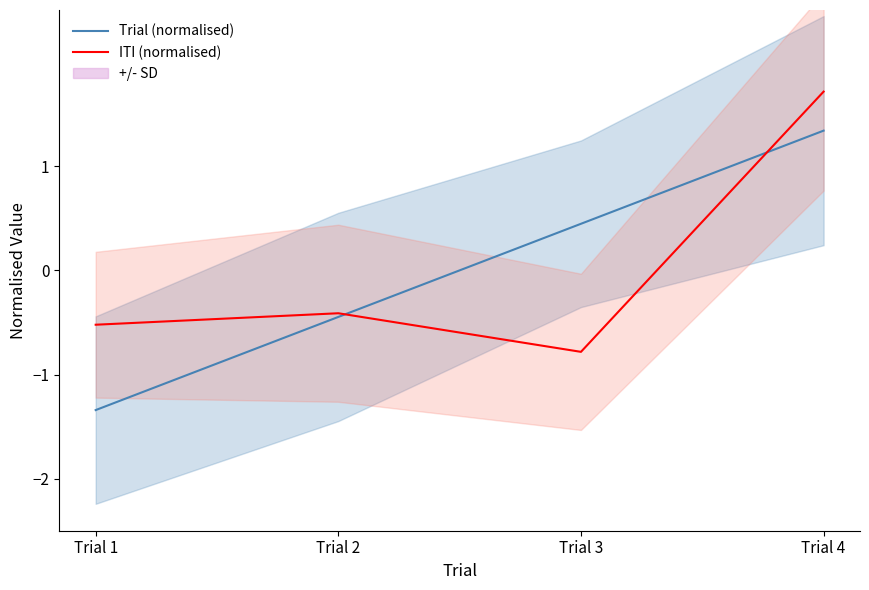

Count the number of categories in the chart.

4